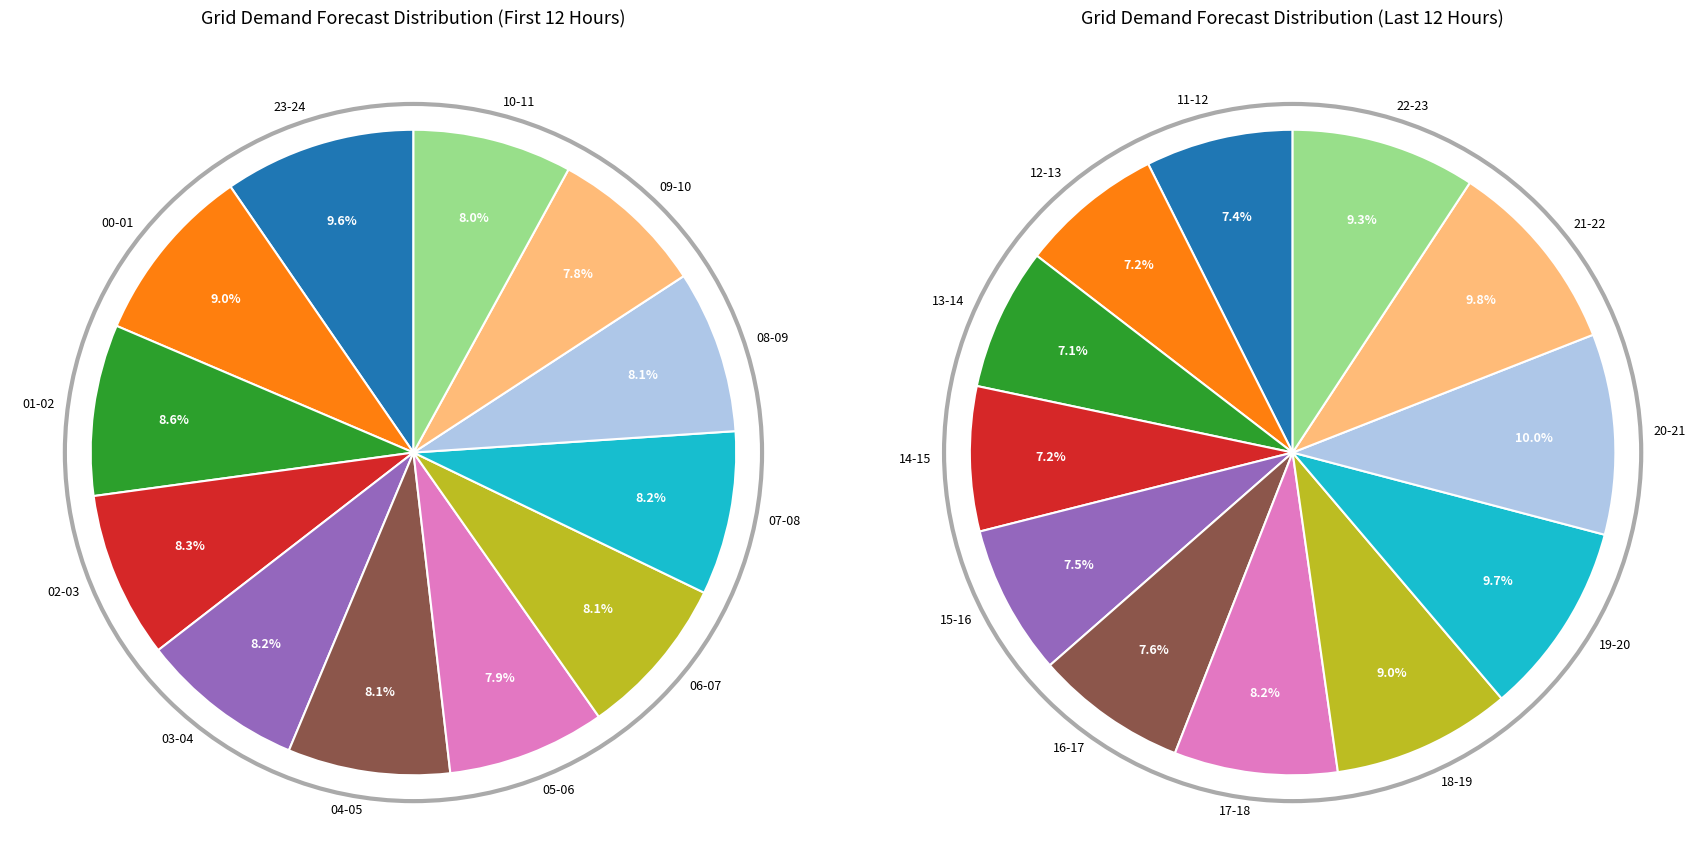

Between 23-24 and 15-16, which is larger?

23-24